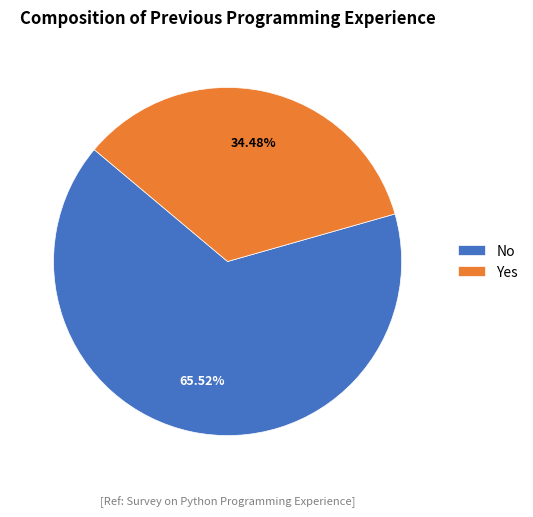

To the nearest percent, what portion does Yes represent?

34%